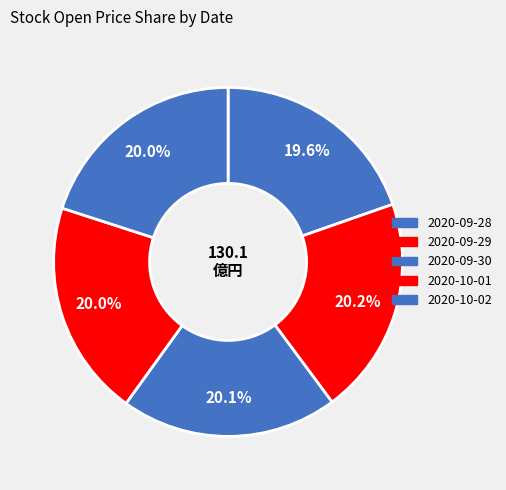

How many segments does this pie chart have?

5